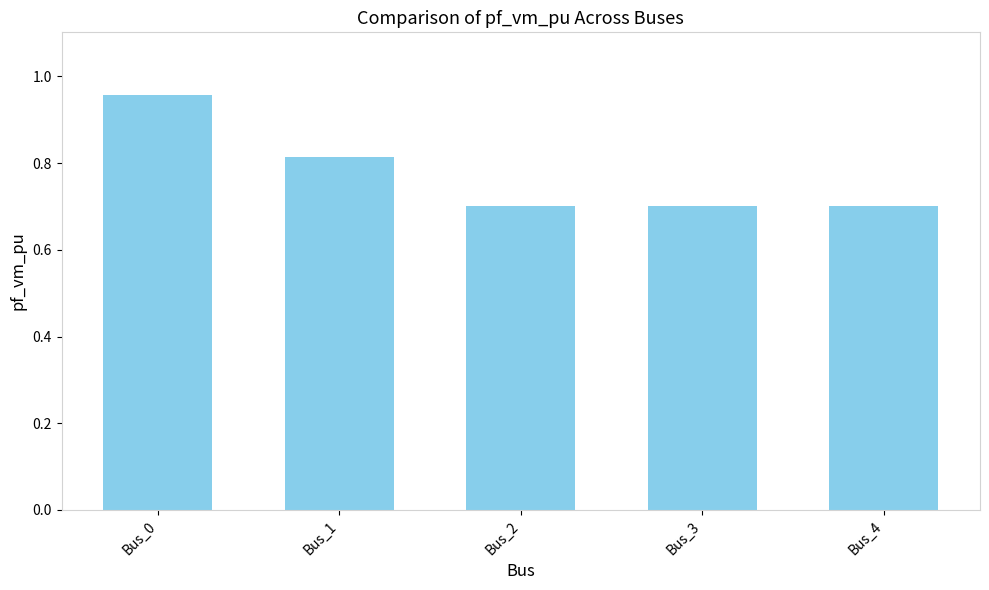

What is the minimum value shown in the chart?

0.7